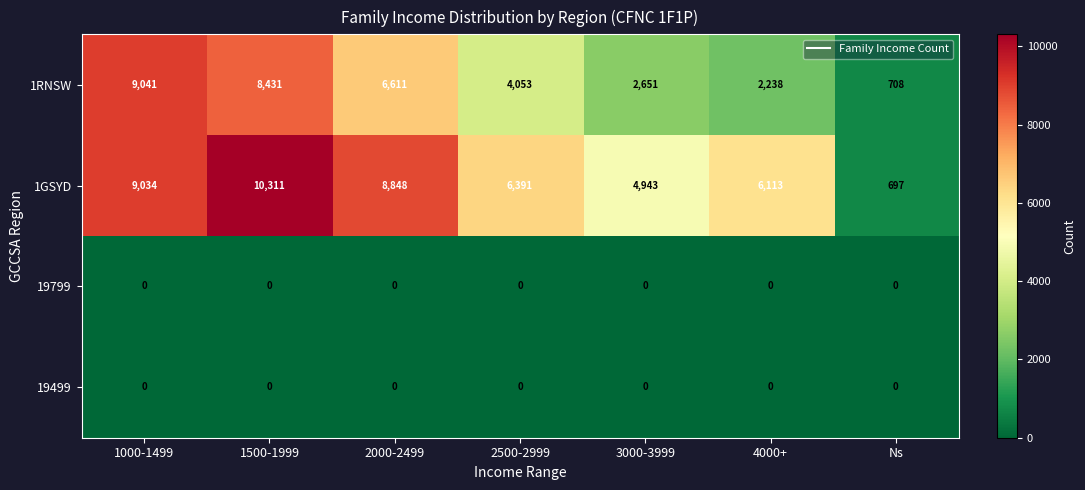

Reading left to right, transcribe all the data shown in this chart.

1RNSW: 9041	8431	6611	4053	2651	2238	708
1GSYD: 9034	10311	8848	6391	4943	6113	697
19799: 0	0	0	0	0	0	0
19499: 0	0	0	0	0	0	0